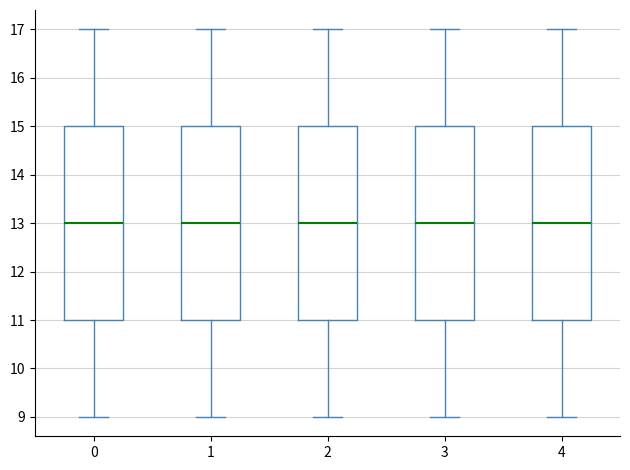

Reading left to right, transcribe this box plot: for each box, give where its median line is, the range the box spans, and where its two whiskers end, as read against the y-axis. The values are not printed on the chart, so give them approximately, as read against the axis.

0: median 13, box 11 to 15, whiskers 9 to 17
1: median 13, box 11 to 15, whiskers 9 to 17
2: median 13, box 11 to 15, whiskers 9 to 17
3: median 13, box 11 to 15, whiskers 9 to 17
4: median 13, box 11 to 15, whiskers 9 to 17